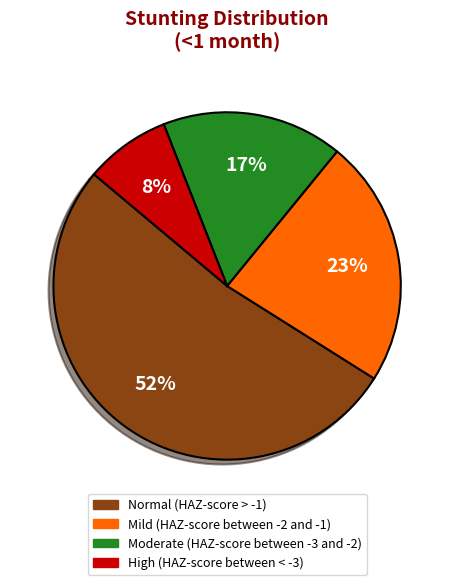

To the nearest percent, what is the combined percentage of Moderate (HAZ-score between -3 and -2) and Normal (HAZ-score > -1)?

69%